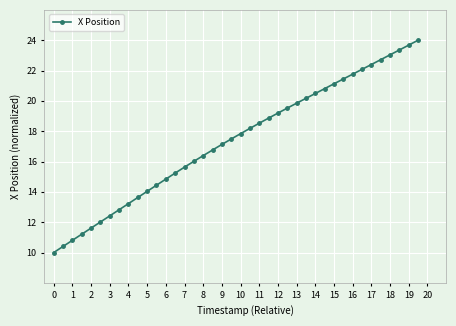

What is the value of the 4th point from the left?

11.2